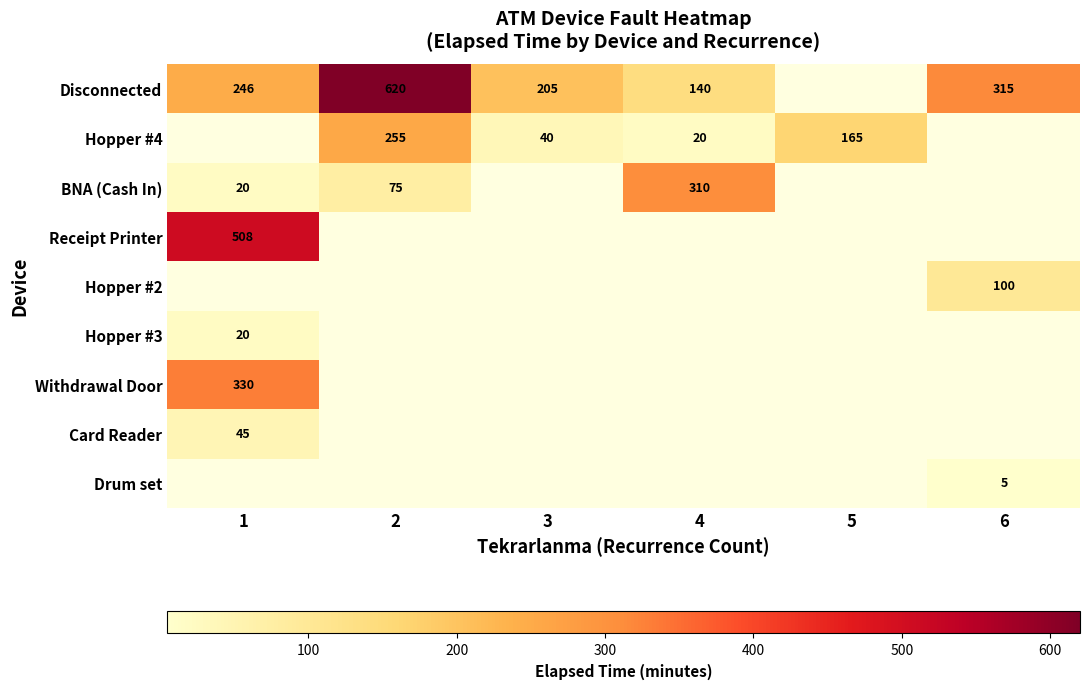

Is it true that BNA (Cash In) equals 124 at 2?

False